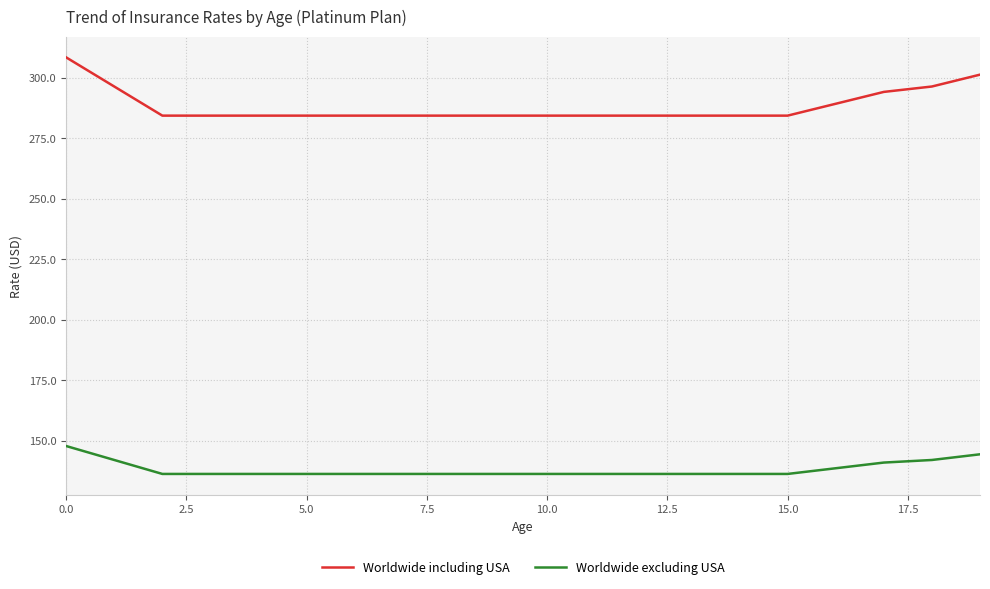

Rank the series by their maximum value, from lowest to highest.

Worldwide excluding USA, Worldwide including USA